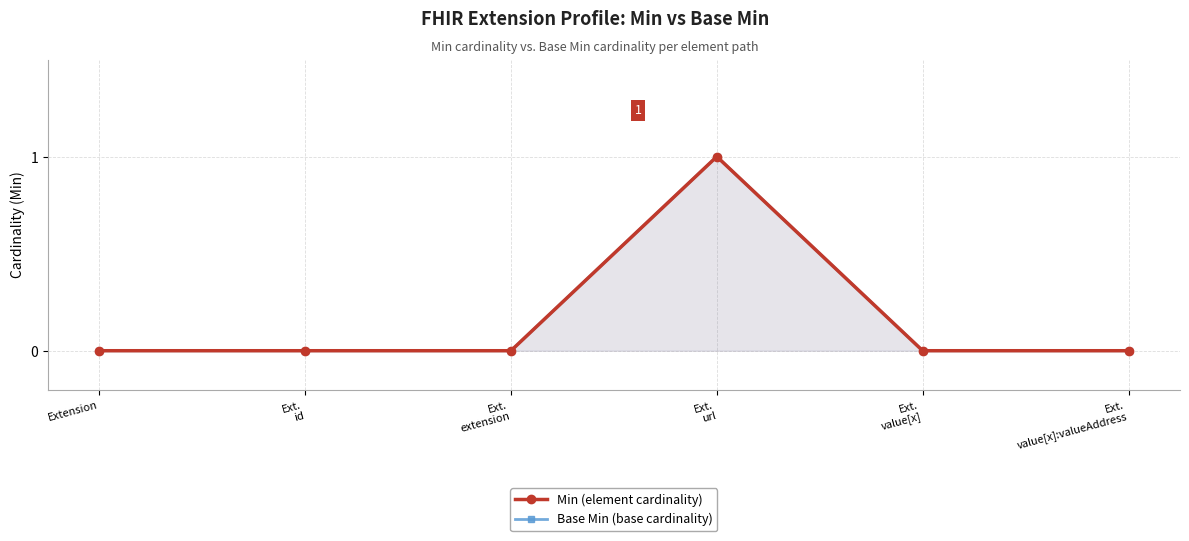

Reading left to right, list all the values displayed in this chart.

Min: 0	0	0	1	0	0
Base Min: 0	0	0	1	0	0